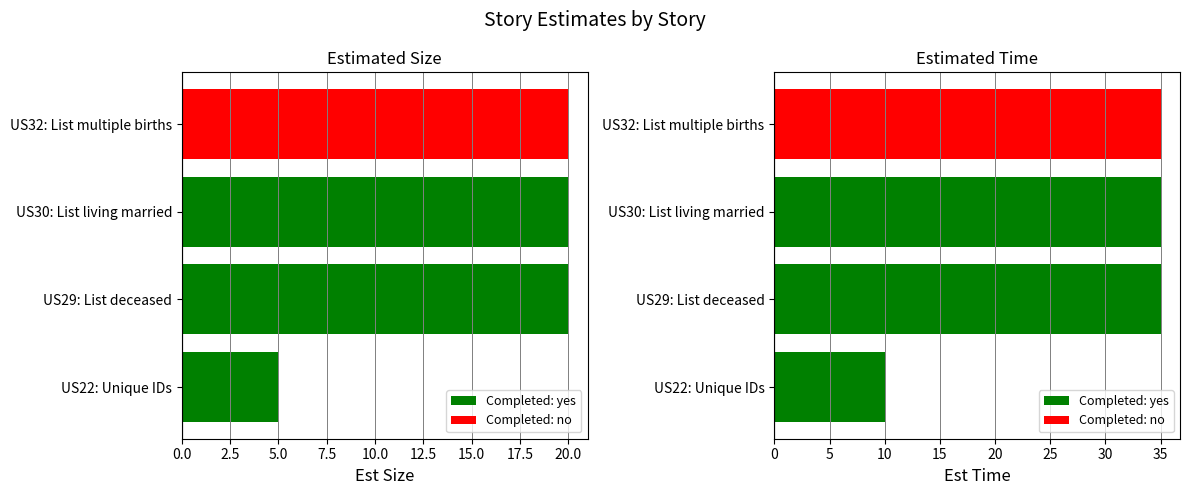

Is it true that Est Size equals 20 at US29: List deceased?

True